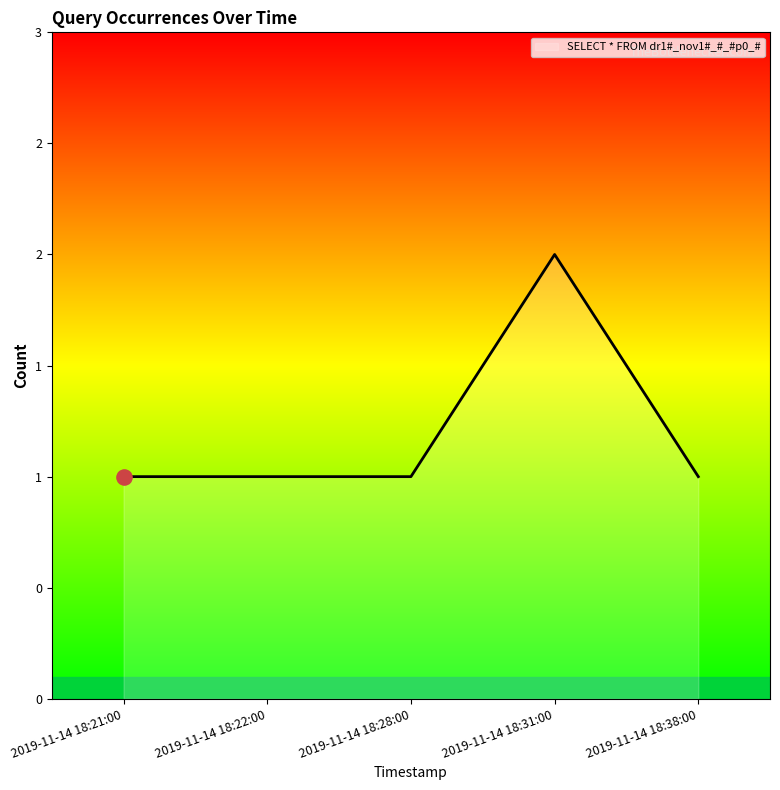

Is this an area chart (filled region under the line)?

Yes